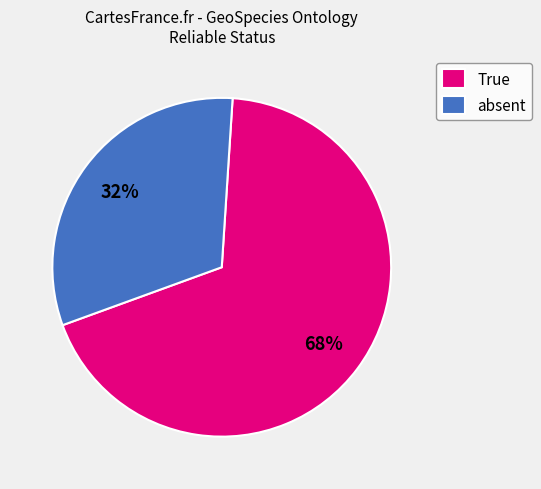

How many slices are in this pie chart?

2